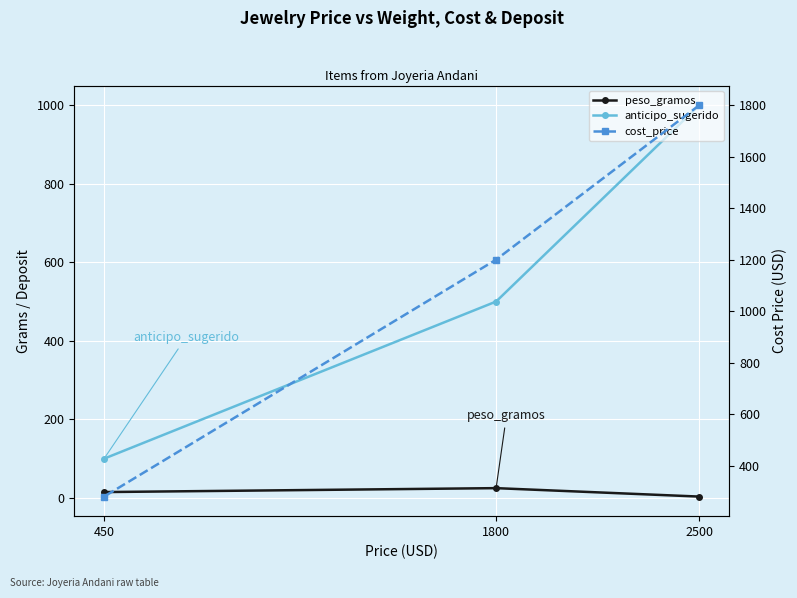

What is the difference between the highest and lowest values at 1800?

1175.0